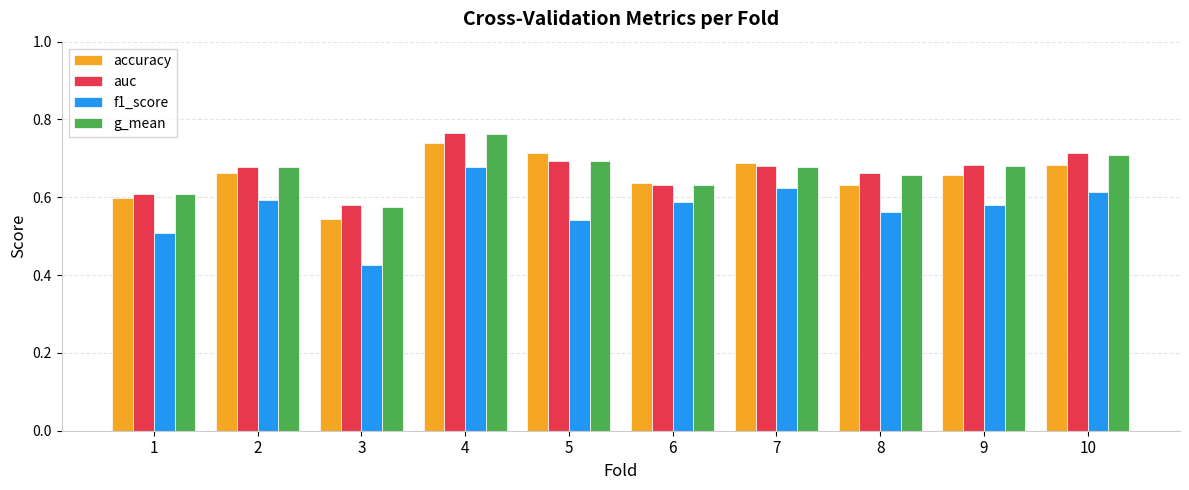

What is the difference between the highest and lowest values at 2?

0.1